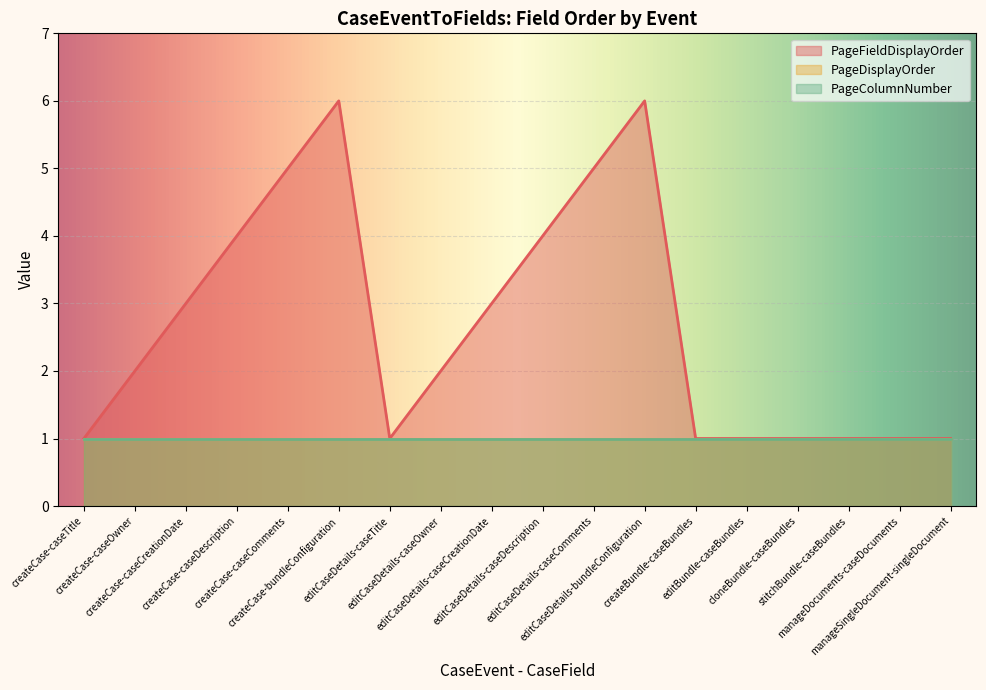

Reading left to right, what are all the values shown in this chart?

PageFieldDisplayOrder: 1	2	3	4	5	6	1	2	3	4	5	6	1	1	1	1	1	1
PageDisplayOrder: 1	1	1	1	1	1	1	1	1	1	1	1	1	1	1	1	1	1
PageColumnNumber: 1	1	1	1	1	1	1	1	1	1	1	1	1	1	1	1	1	1